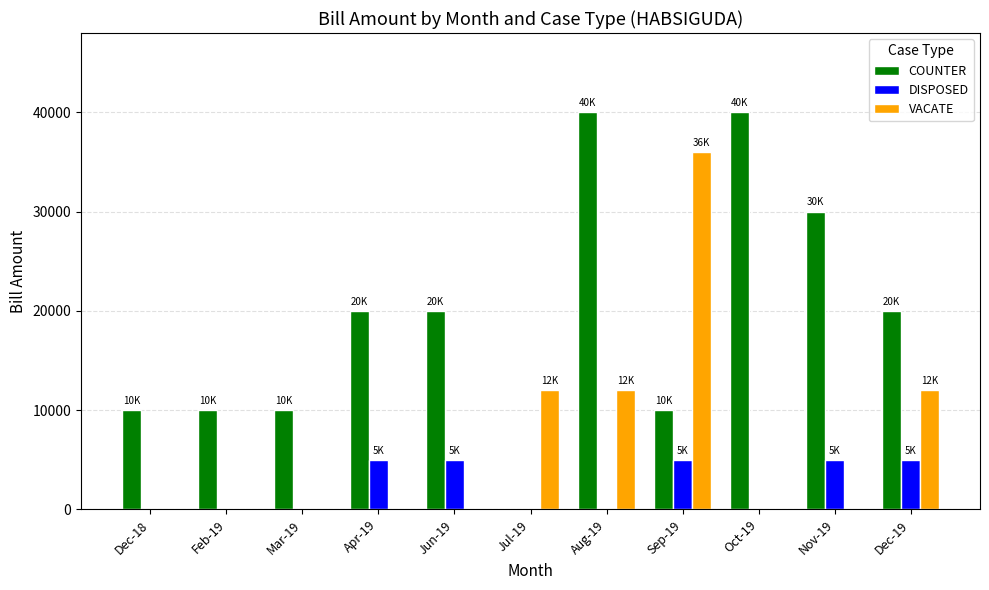

What is the average value of the COUNTER series?

19091